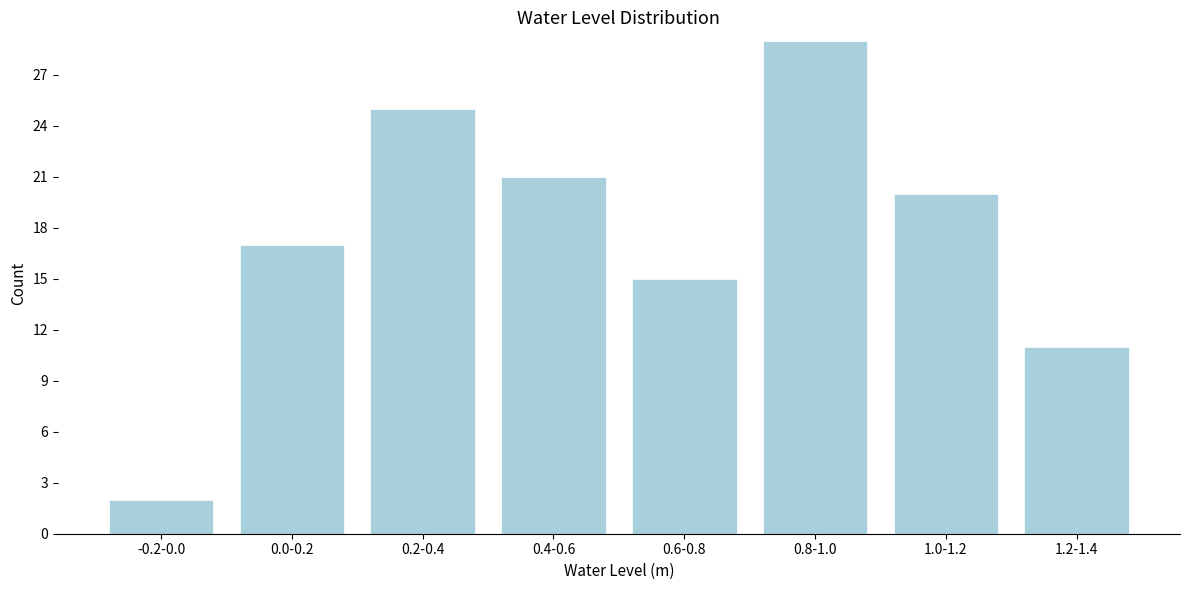

Reading right to left, transcribe all the data shown in this chart.

11	20	29	15	21	25	17	2